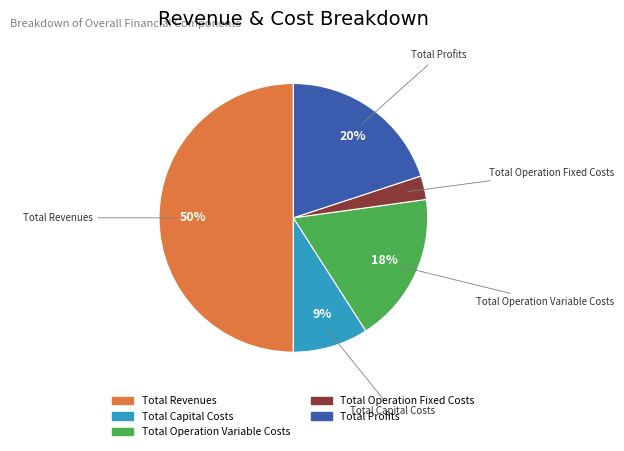

Between Total Operation Variable Costs and Total Revenues, which is larger?

Total Revenues